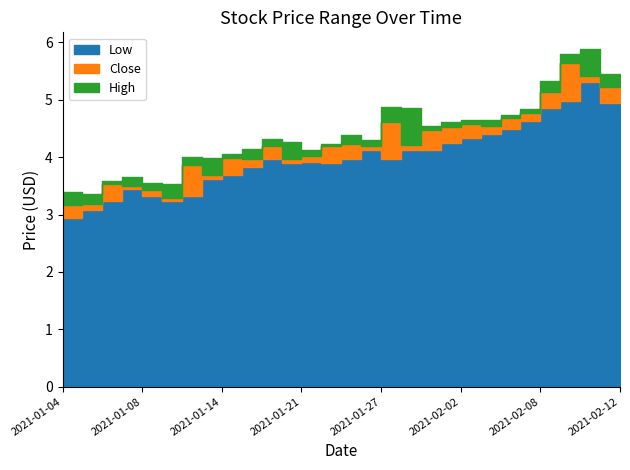

At which category does the chart reach its minimum across all series?

2021-01-04